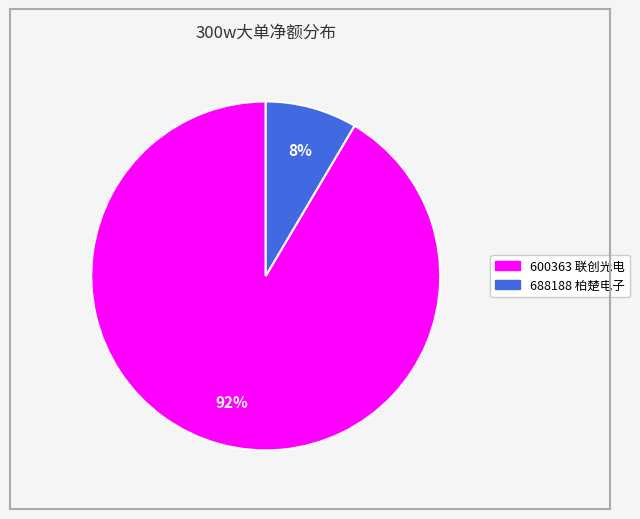

Count the number of slices in the pie.

2